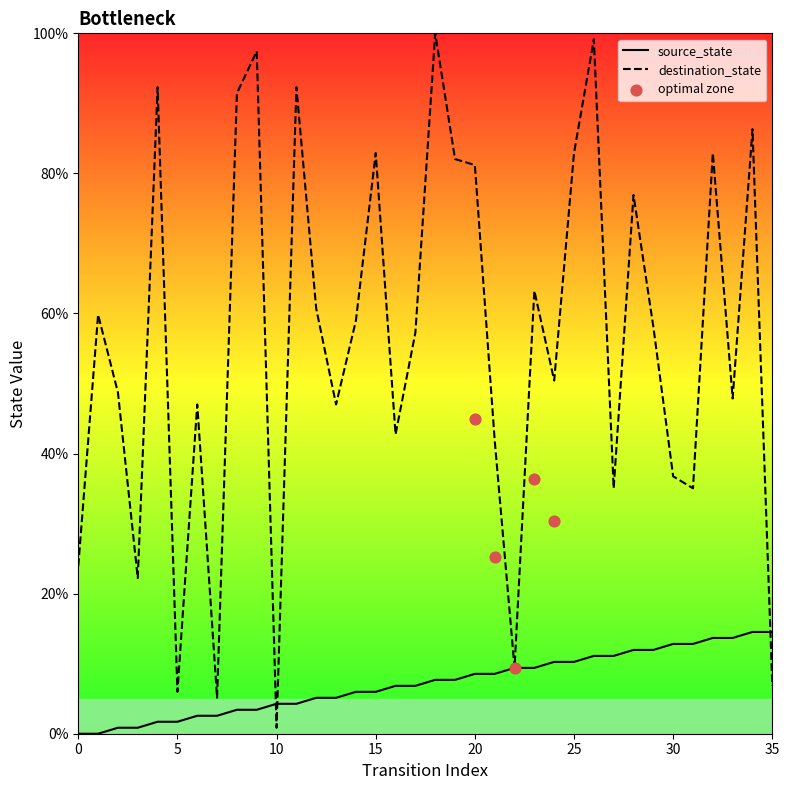

At which category is the sum across all series the highest?

26